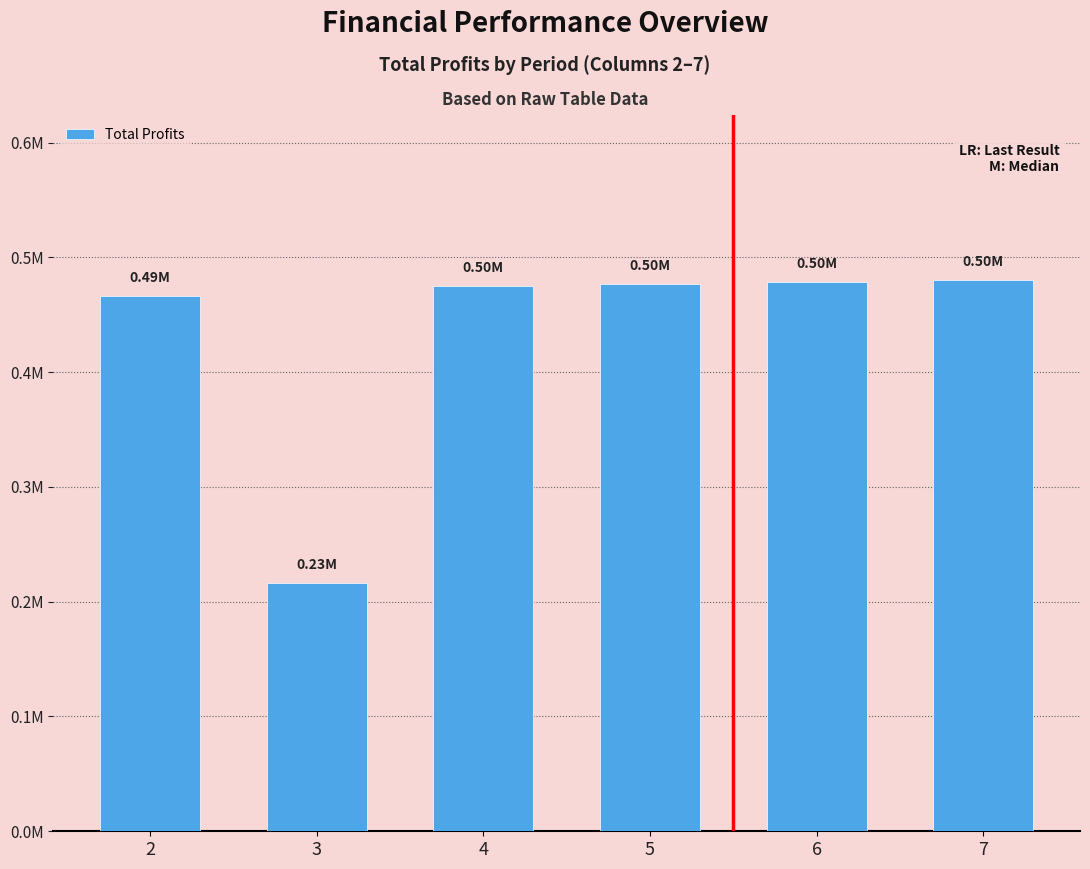

What is the difference between the second highest and second lowest values?

12658.8